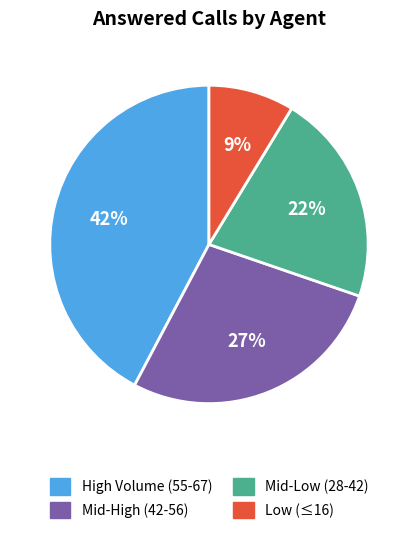

Is there a majority slice in this chart?

No